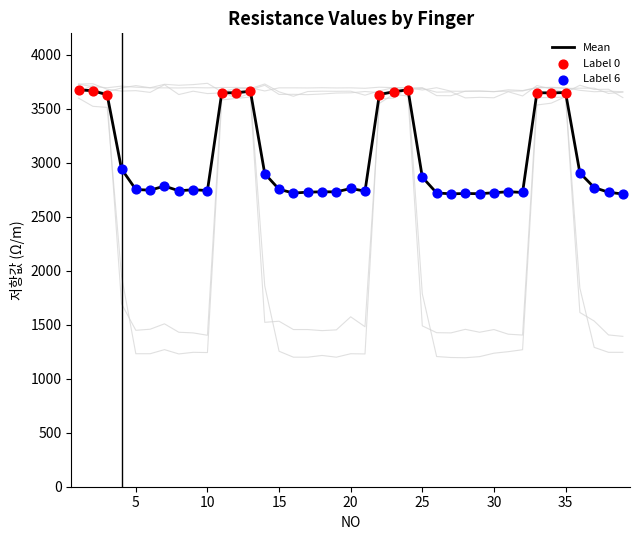

At how many categories does at least one series exceed 2649?

39